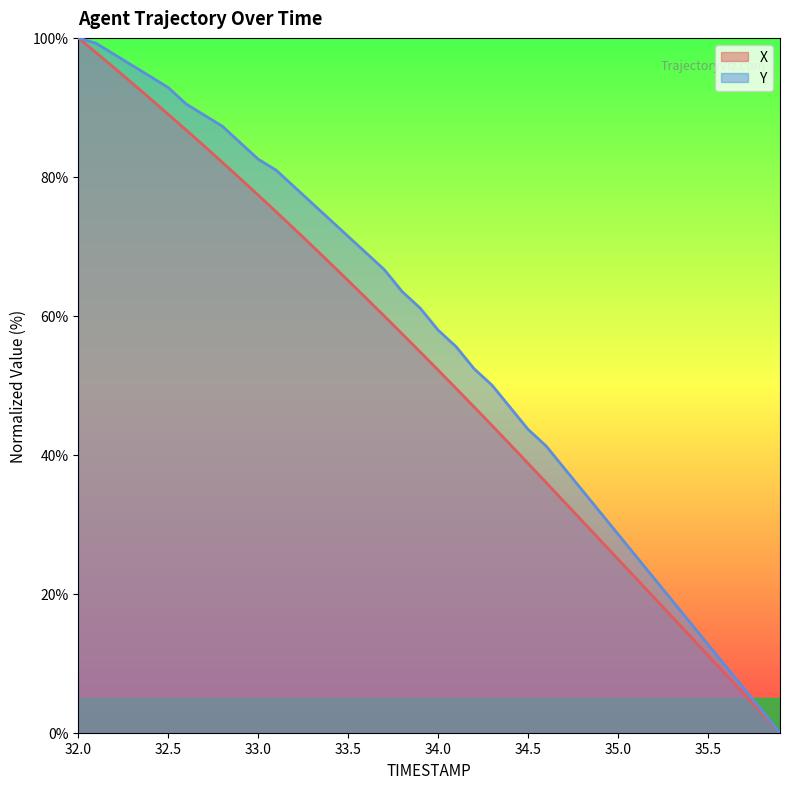

Reading left to right, transcribe all the data shown in this chart.

X: 100.0	97.9	95.7	93.5	91.3	89.0	86.7	84.4	82.1	79.7	77.4	75.0	72.5	70.1	67.6	65.1	62.5	60.0	57.4	54.8	52.2	49.5	46.9	44.2	41.5	38.8	36.0	33.3	30.5	27.7	25.0	22.2	19.4	16.7	13.9	11.1	8.3	5.6	2.8	0.0
Y: 100.0	99.2	97.6	96.0	94.4	92.9	90.5	88.9	87.3	84.9	82.5	81.0	78.6	76.2	73.8	71.4	69.0	66.7	63.5	61.1	57.9	55.6	52.4	50.0	46.8	43.7	41.3	38.1	34.9	31.7	28.6	25.4	22.2	19.0	15.9	12.7	9.5	6.3	3.2	0.0